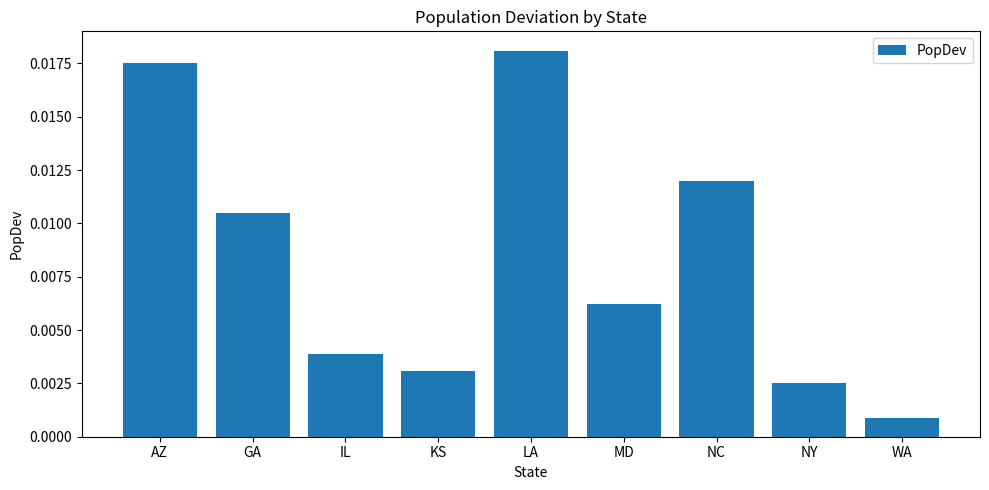

Between KS and IL, which is larger?

IL